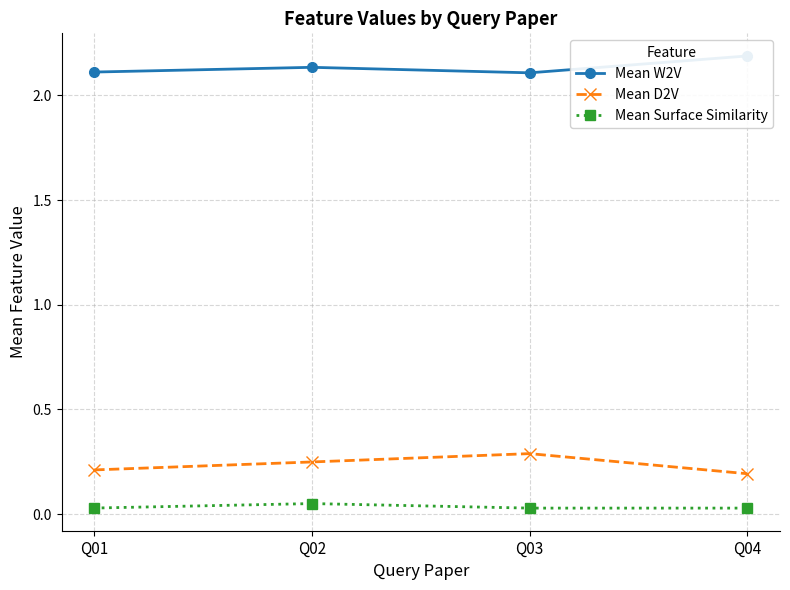

True or false: Mean D2V and Mean W2V intersect in this chart.

False